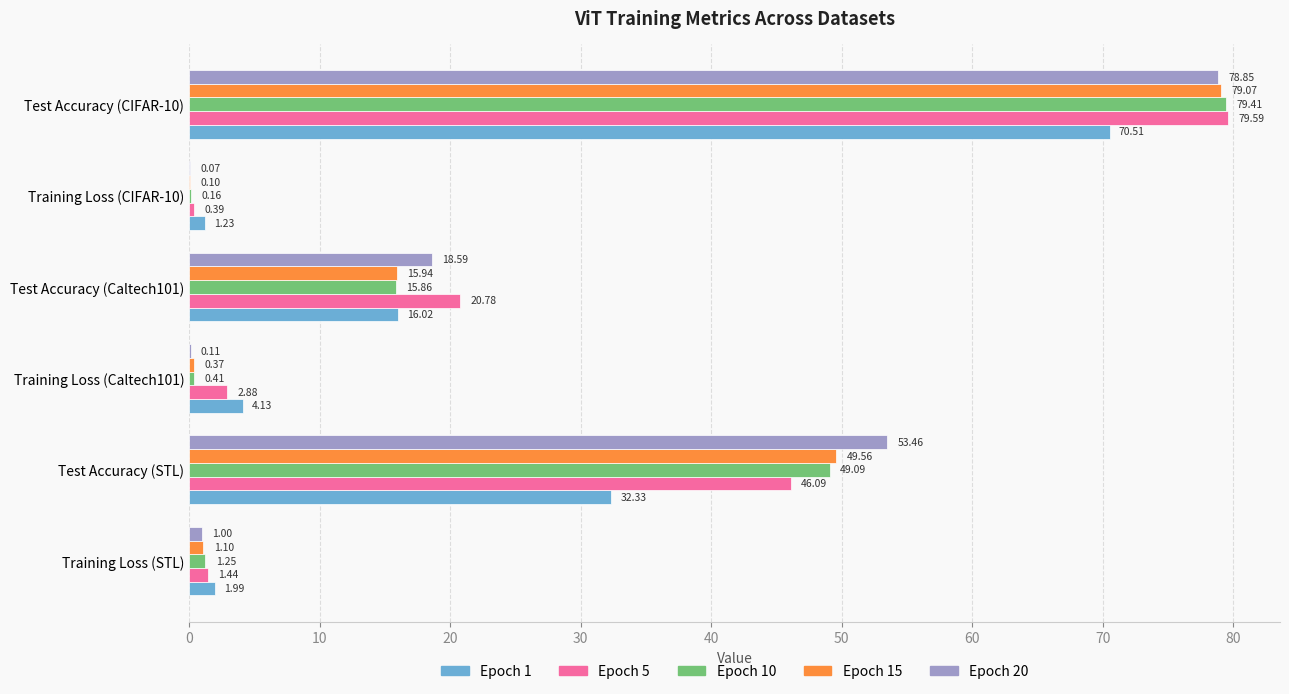

At which label is Epoch 1 closest to 35?

Test Accuracy (STL)